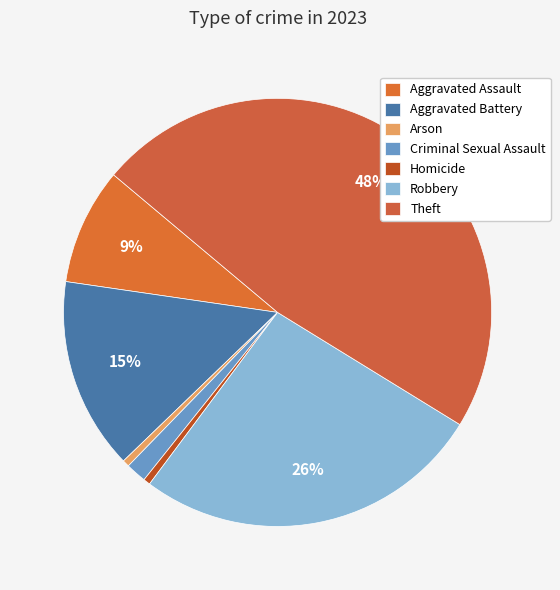

Which category has the biggest portion of the pie?

Theft